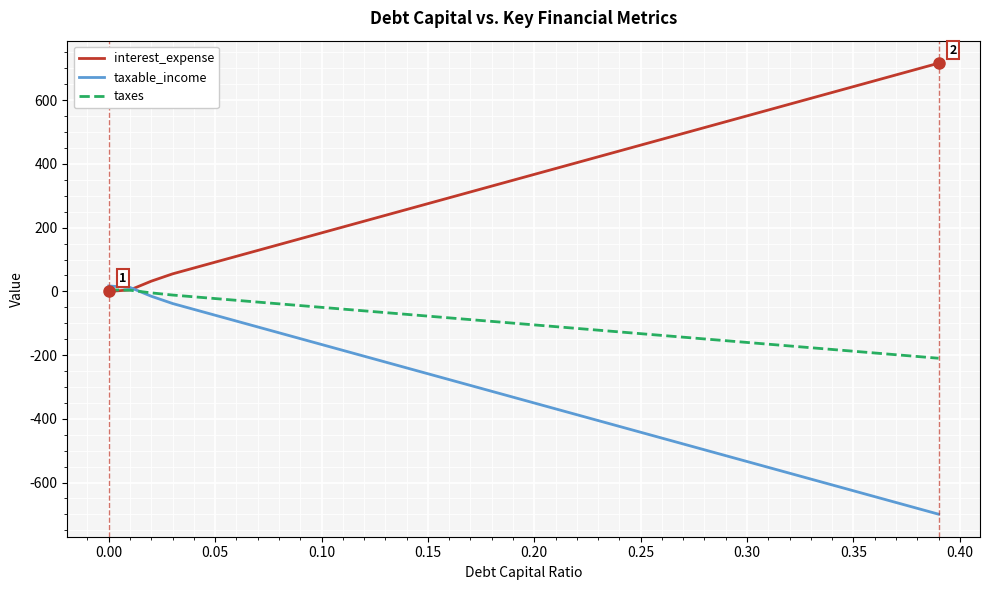

What is the maximum value shown in the chart?

716.3